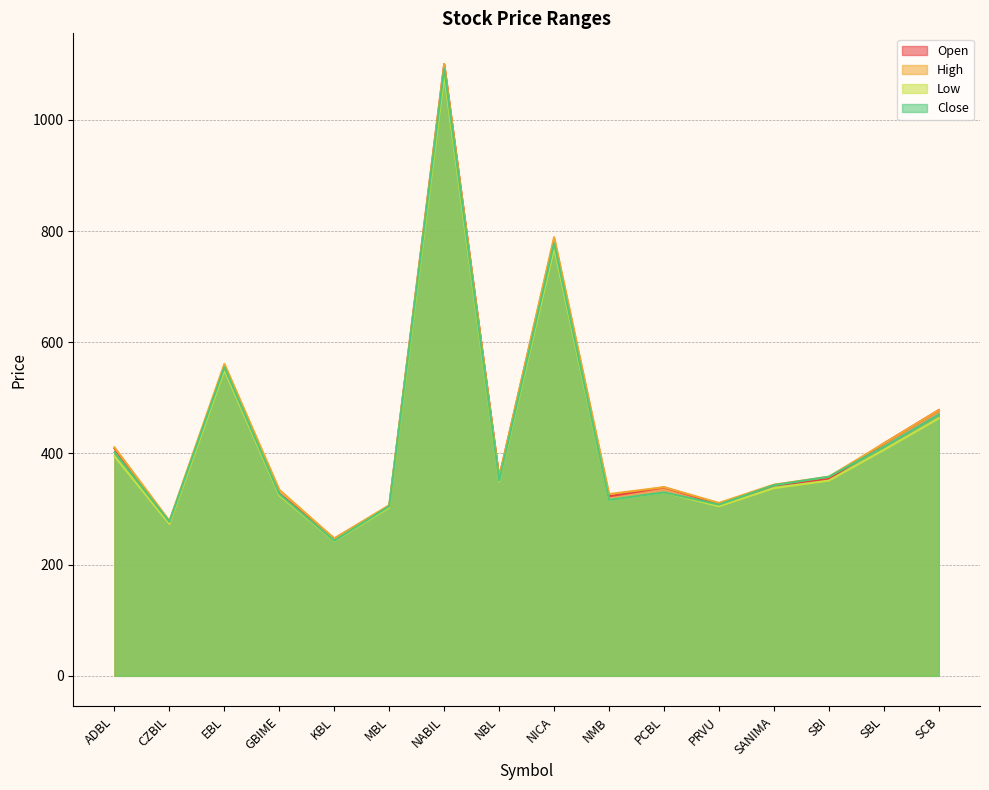

What are all the series names shown in the legend?

Open, High, Low, Close